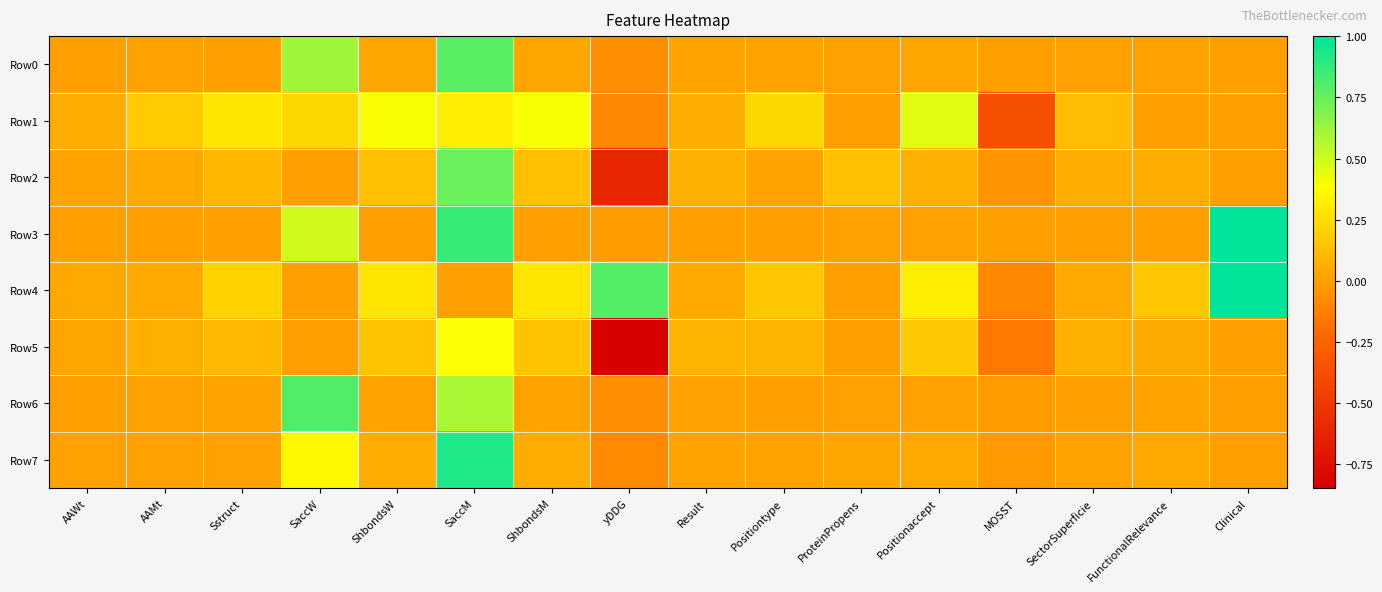

Count the number of categories in the chart.

16